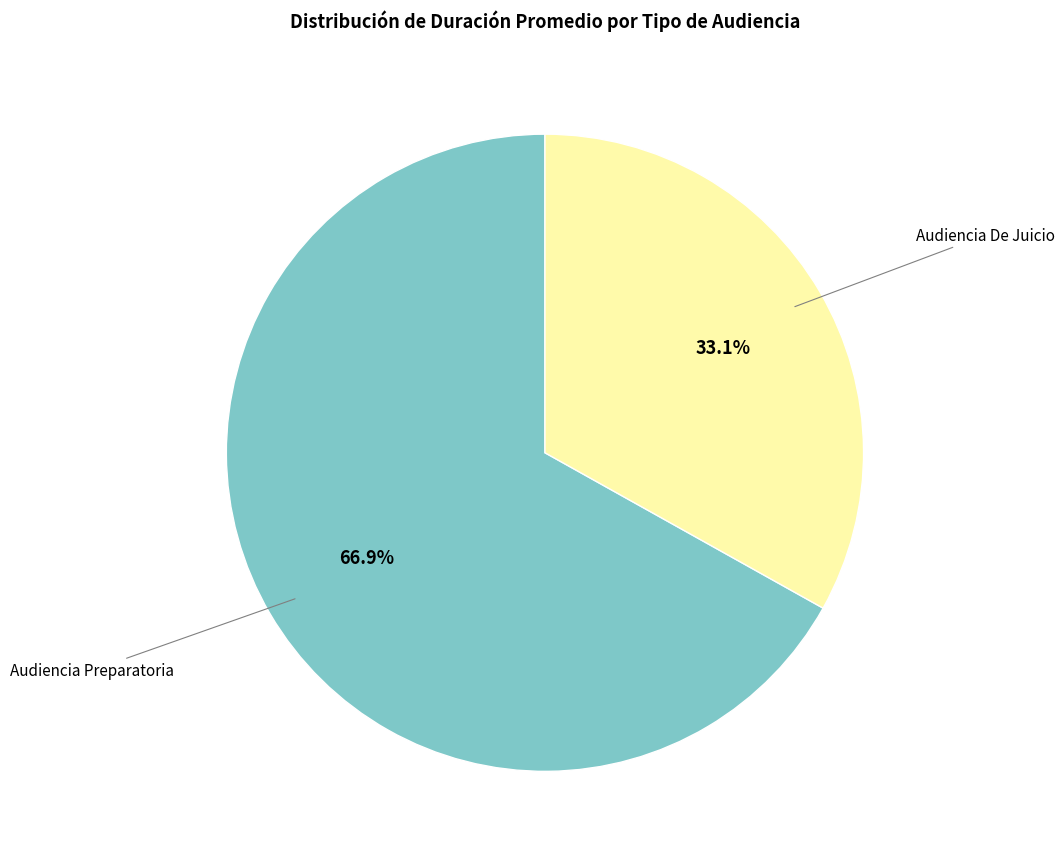

Is there any slice that represents more than half of the pie?

Yes